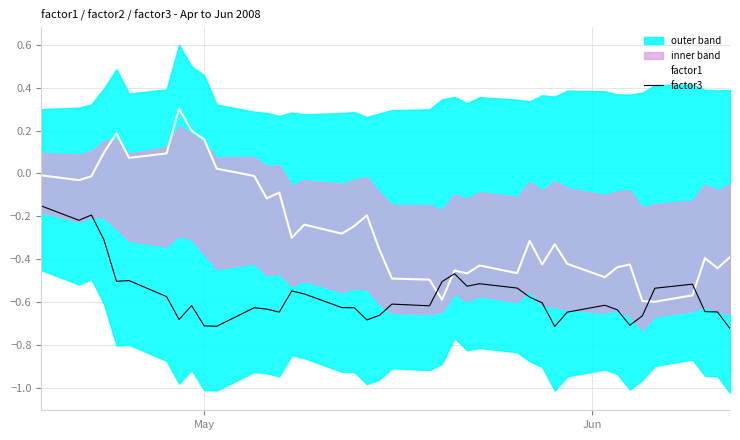

What is the greatest value displayed?

0.3